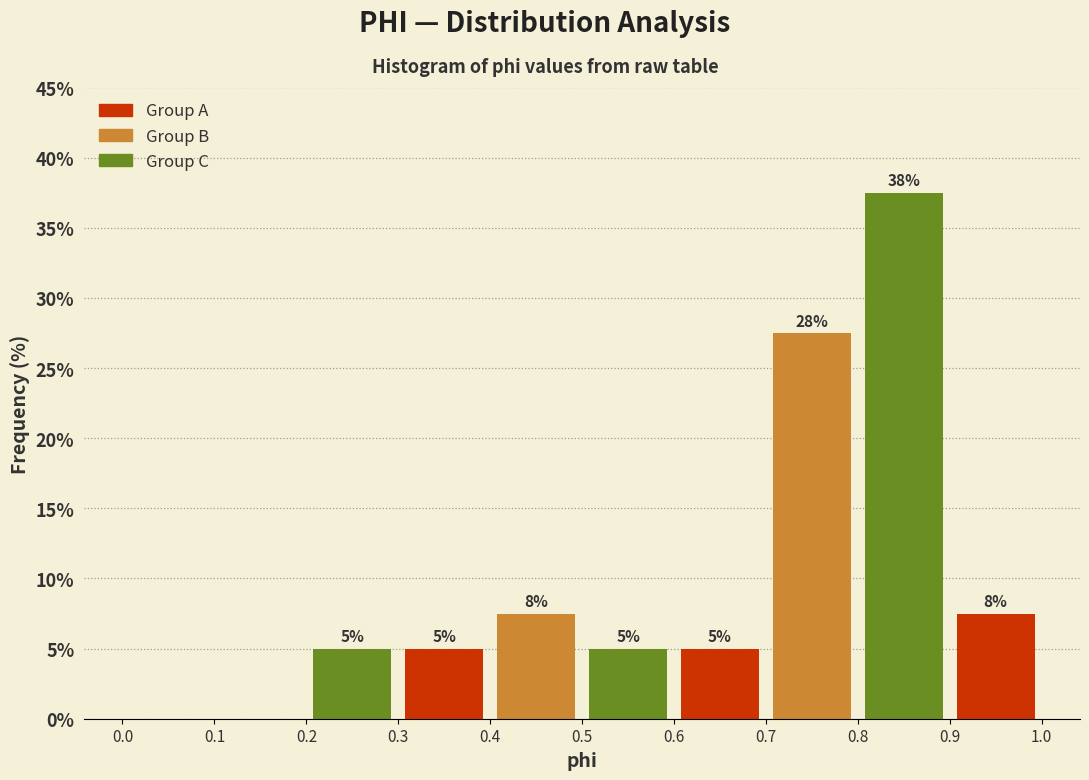

Over which range of the x-axis is the bar tallest?

0.8 to 0.9